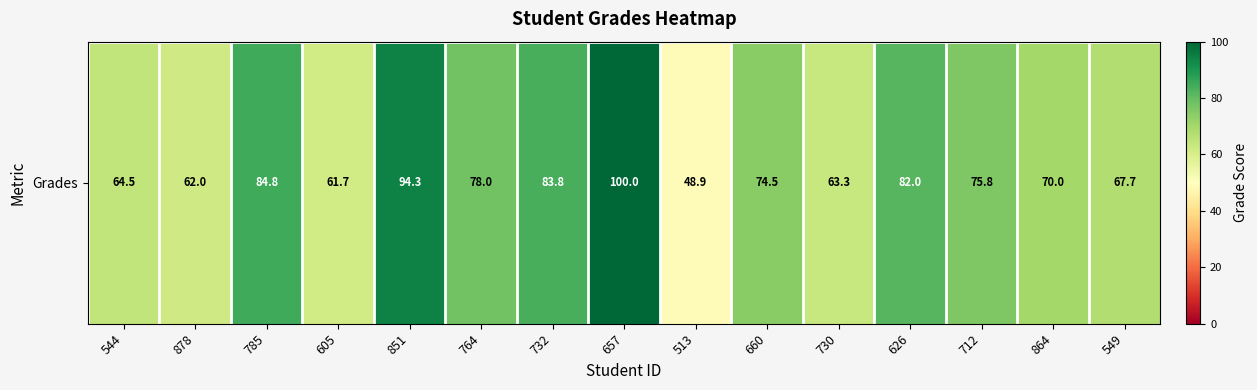

What is the sum of all values?

1111.4